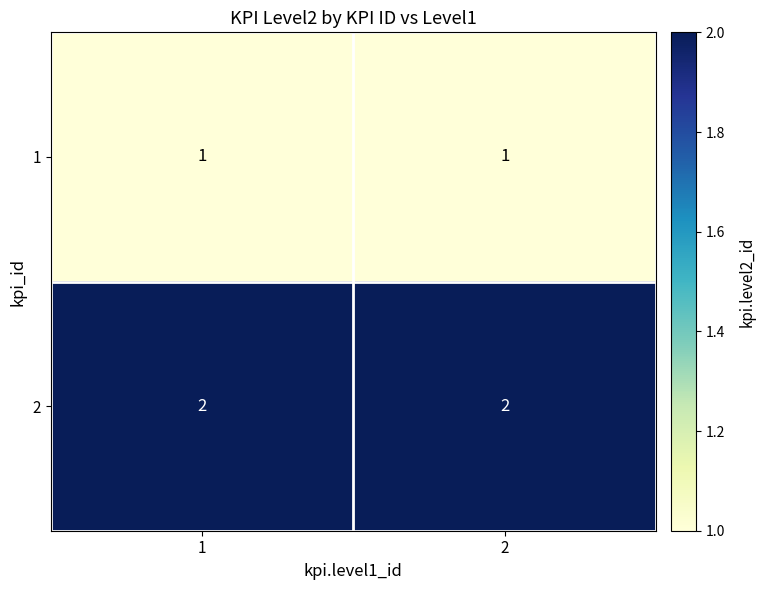

True or false: 2 has a value of 1 at 2.

False